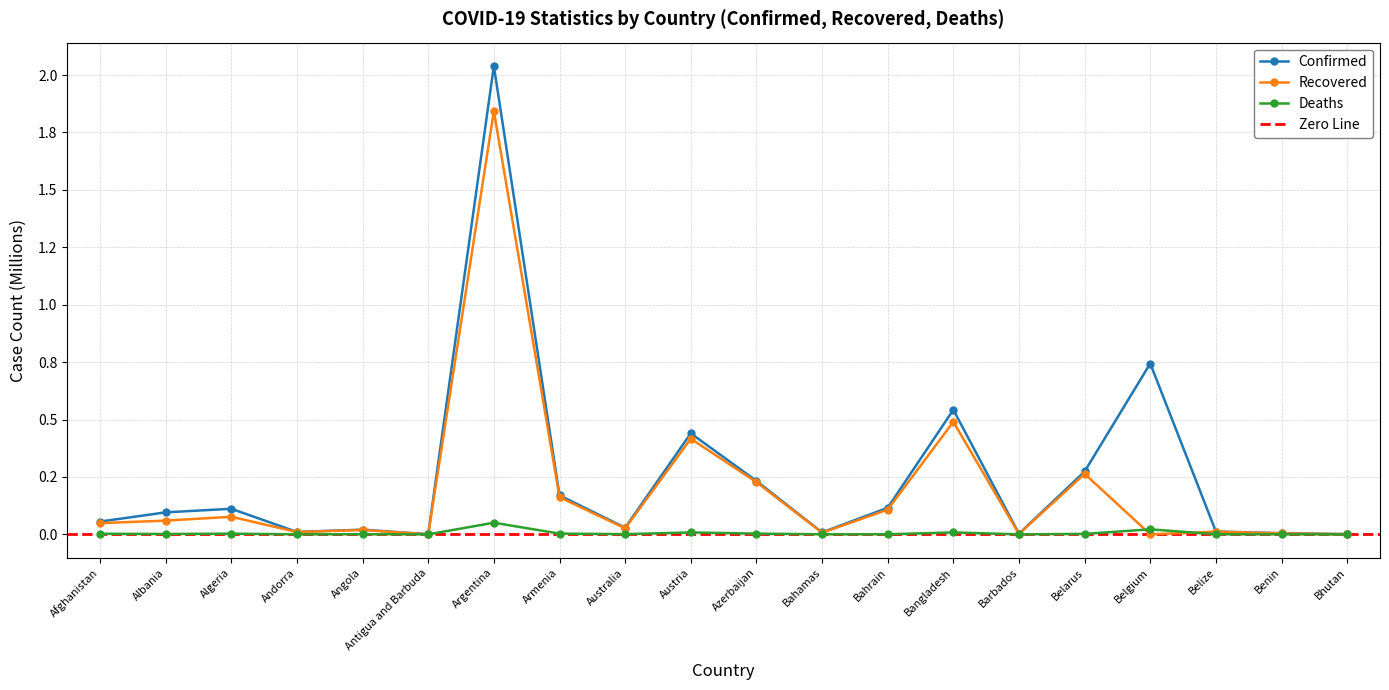

True or false: Recovered and Confirmed intersect in this chart.

False